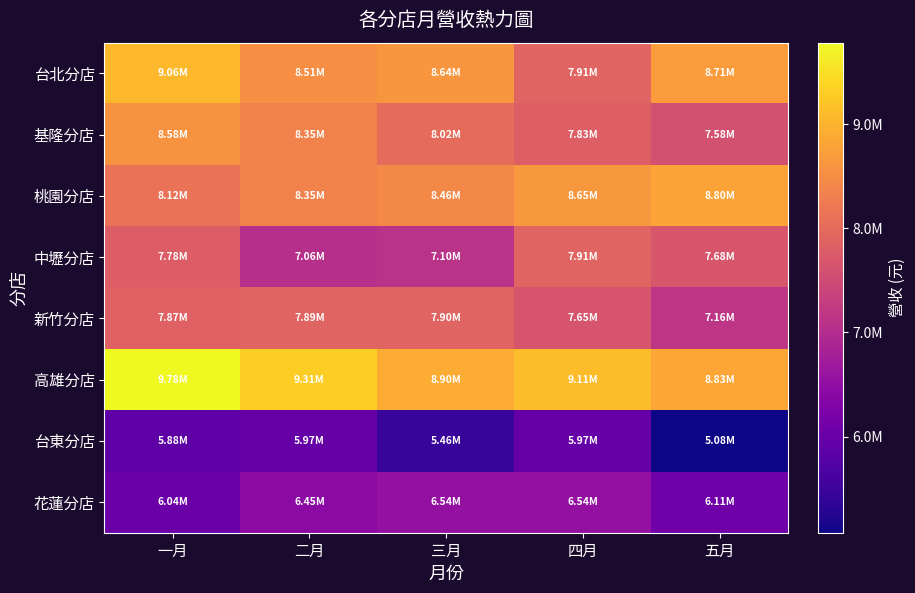

Reading left to right, what are all the values shown in this chart?

台北分店: 一月=9058673	二月=8514678	三月=8635408	四月=7905410	五月=8705439
基隆分店: 一月=8580694	二月=8350786	三月=8024536	四月=7828570	五月=7580870
桃園分店: 一月=8120356	二月=8350466	三月=8456640	四月=8645068	五月=8804566
中壢分店: 一月=7780786	二月=7056031	三月=7104278	四月=7905435	五月=7678078
新竹分店: 一月=7868915	二月=7890215	三月=7902345	四月=7650890	五月=7156809
高雄分店: 一月=9780645	二月=9312056	三月=8904523	四月=9105667	五月=8834560
台東分店: 一月=5879673	二月=5970422	三月=5456789	四月=5970785	五月=5078087
花蓮分店: 一月=6040578	二月=6450870	三月=6540870	四月=6540575	五月=6105287